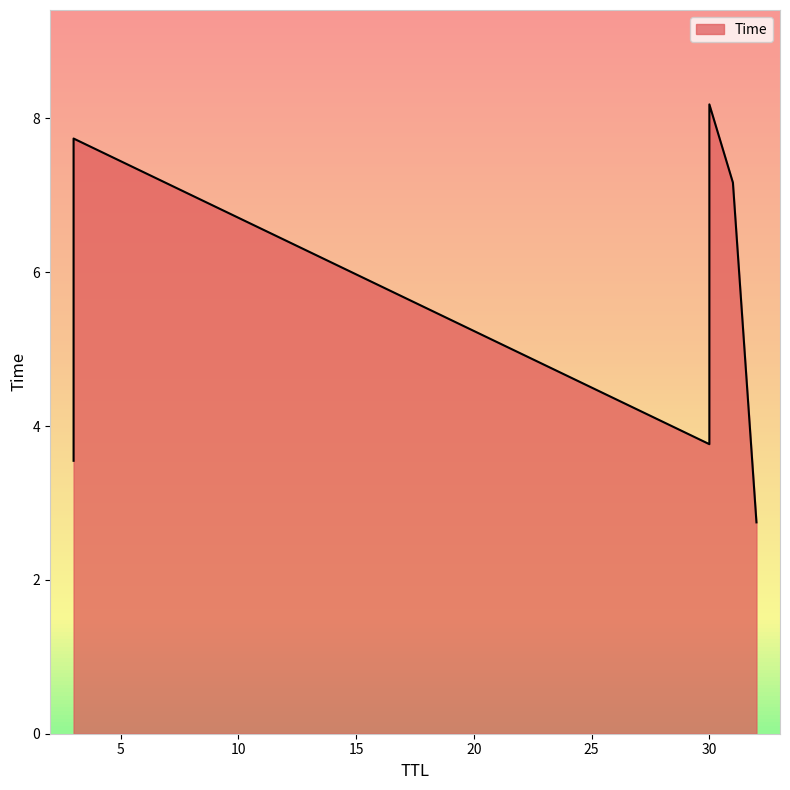

What is the value of the 2nd point from the left?

3.5